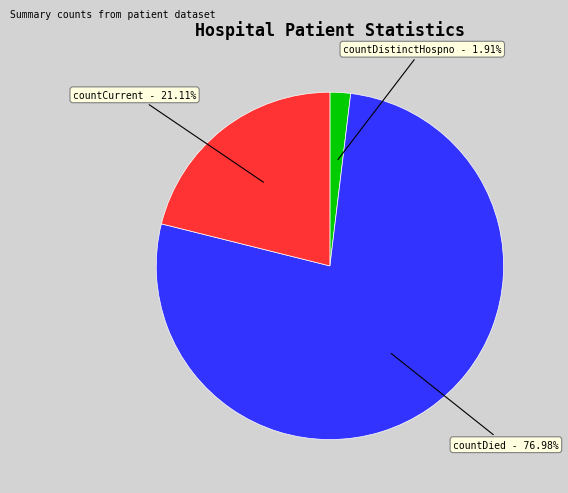

Rank the categories by value from highest to lowest.

countDied, countCurrent, countDistinctHospno